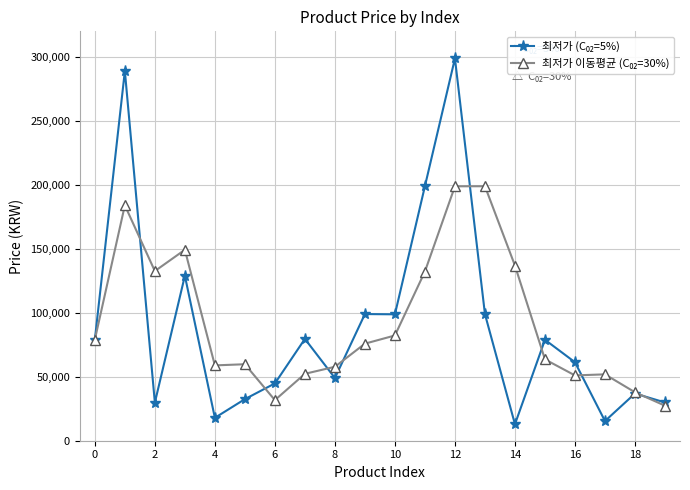

At how many categories does at least one series exceed 141700?

5